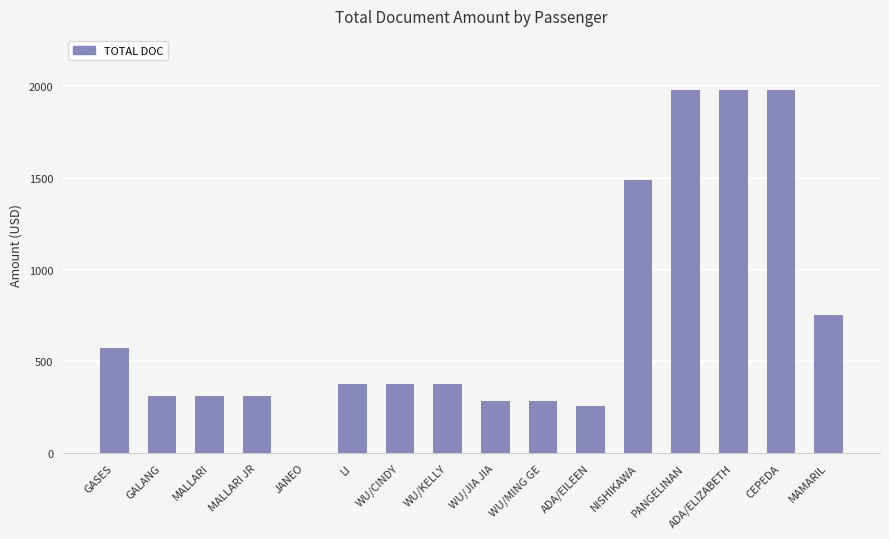

What is the sum of the values at MALLARI JR and ADA/ELIZABETH?

2287.0